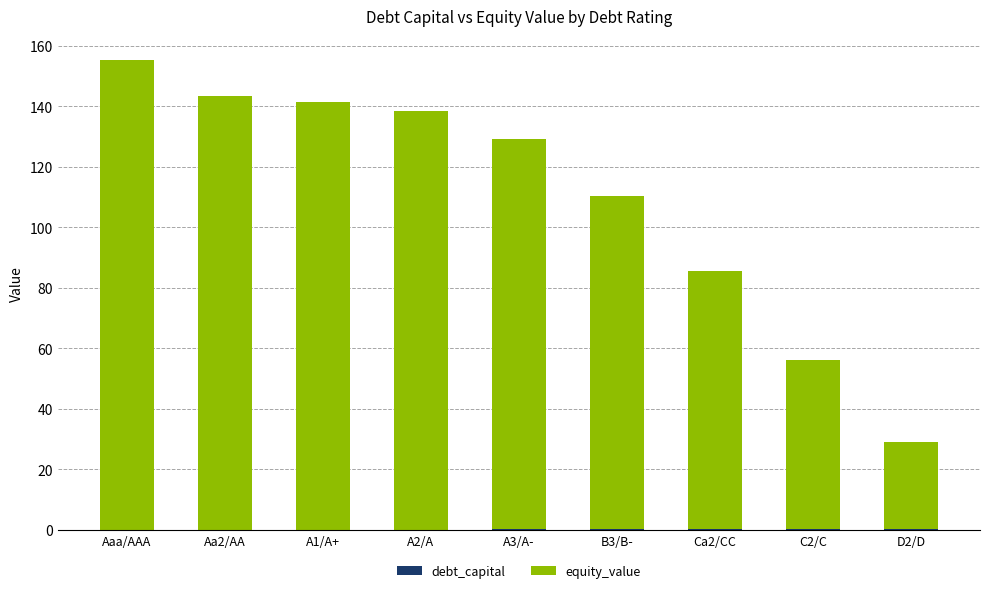

What is the total value across all series at Aaa/AAA?

155.5